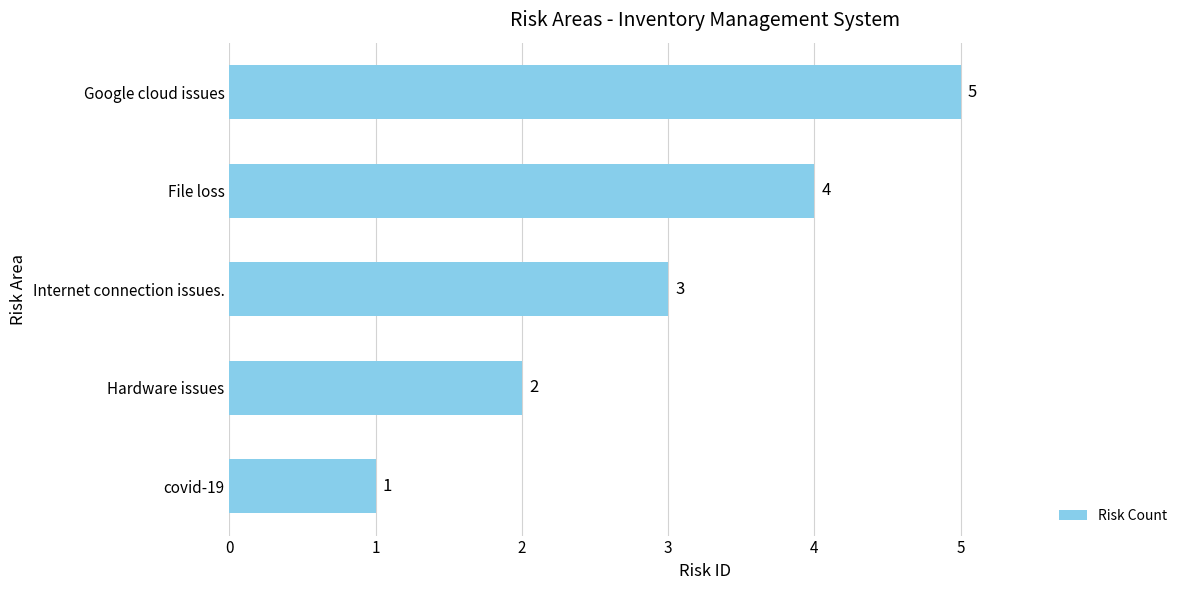

What is the sum of all values?

15